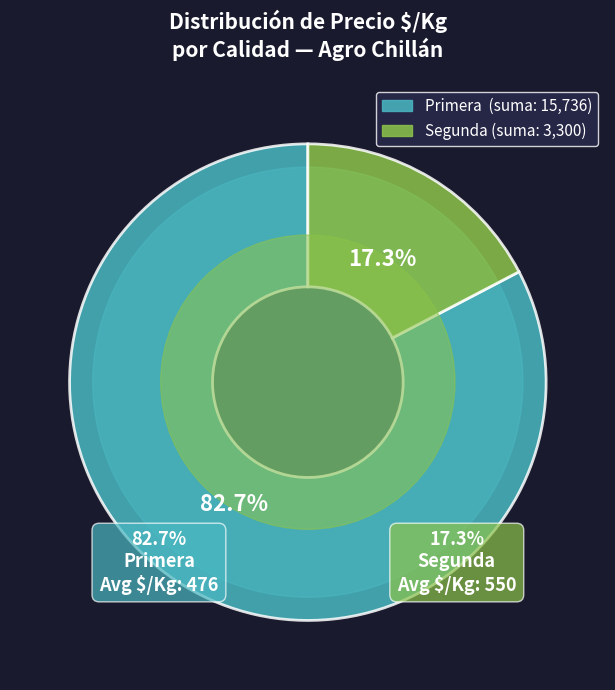

Which category has the smallest portion of the pie?

Segunda